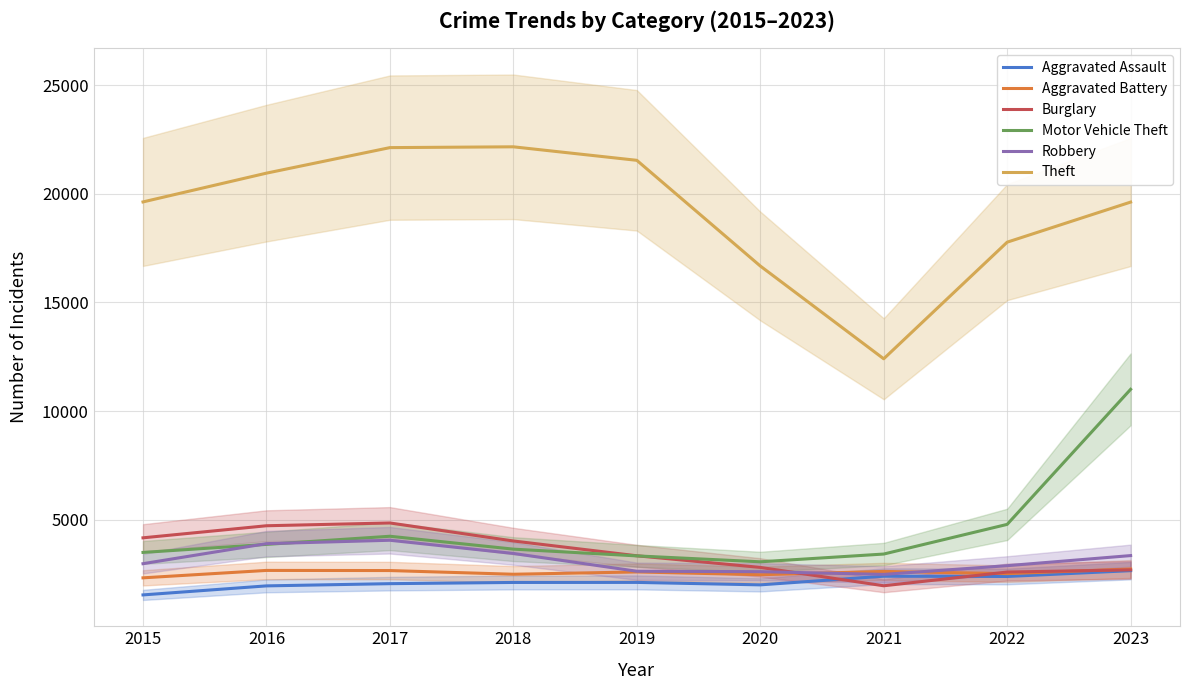

What is the value of the Motor Vehicle Theft point at the 1st from the left?

3507